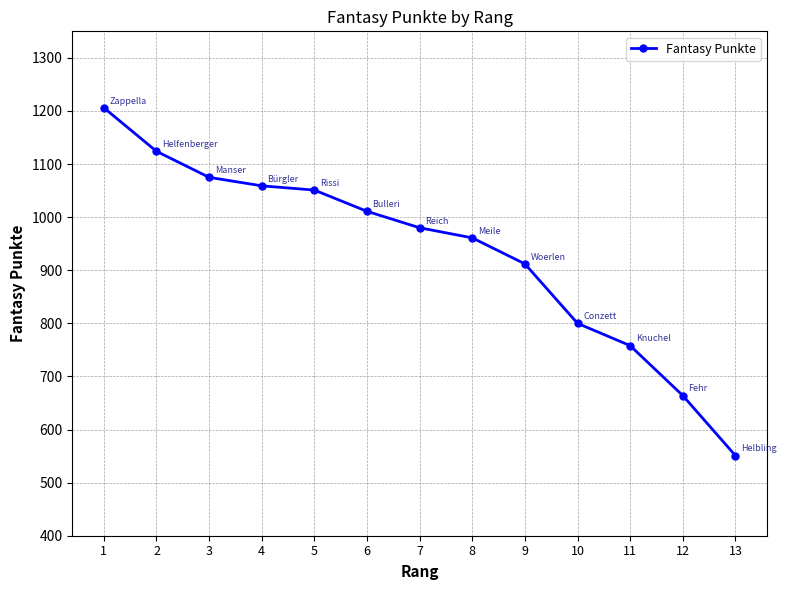

What is the difference between the values at 12 and 5?

387